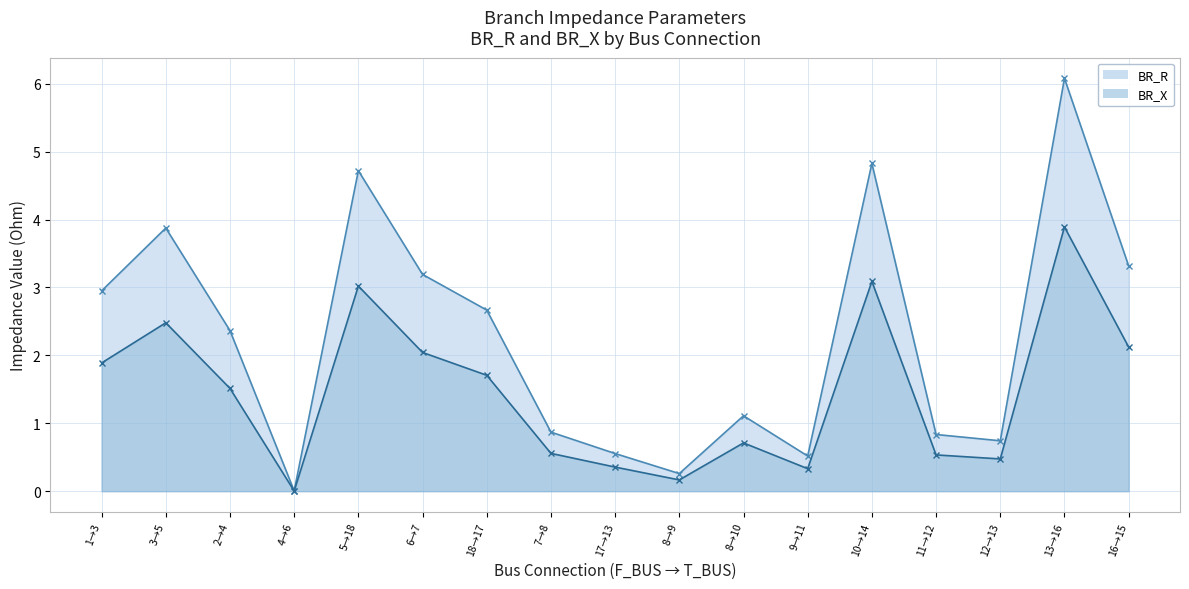

The value of BR_X at 18→17 is 0.5. True or false?

False